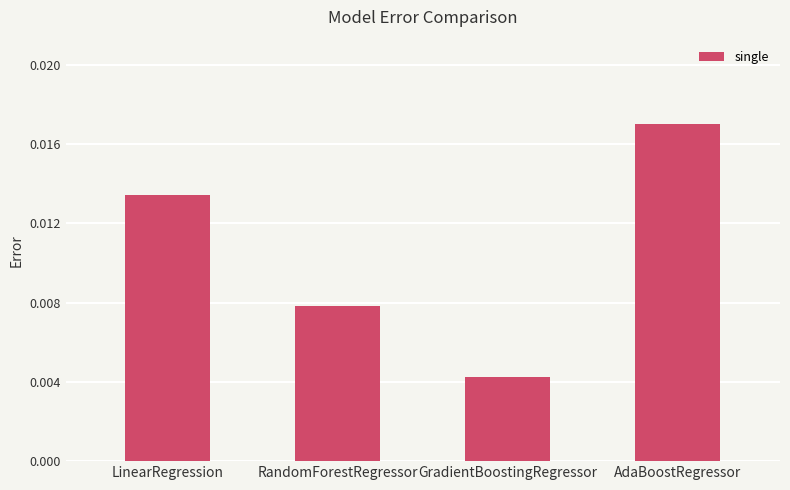

Count the values in the range 0 to 1.

4